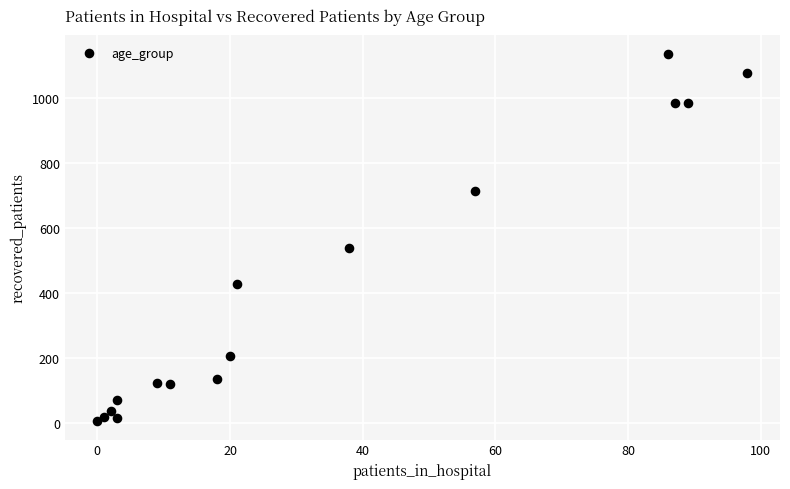

What is the range of Y values (max minus min)?

1131